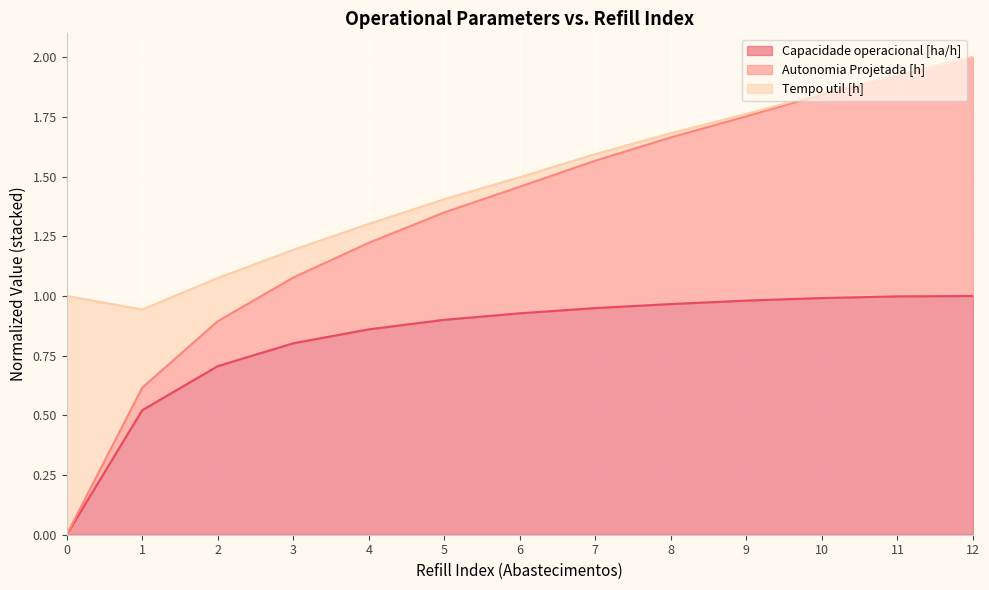

True or false: Autonomia Projetada [h] has more than 2 interior local peaks.

False